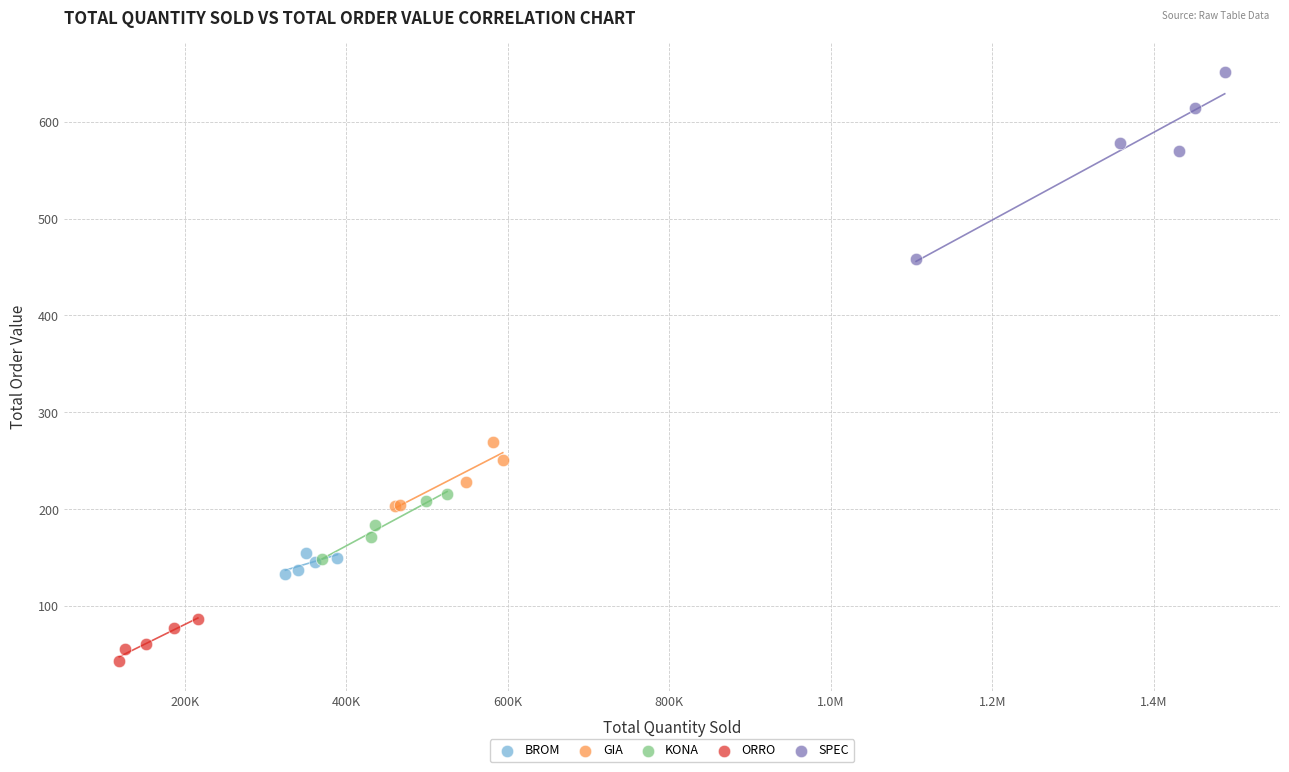

Which series reaches the maximum Y coordinate?

SPEC